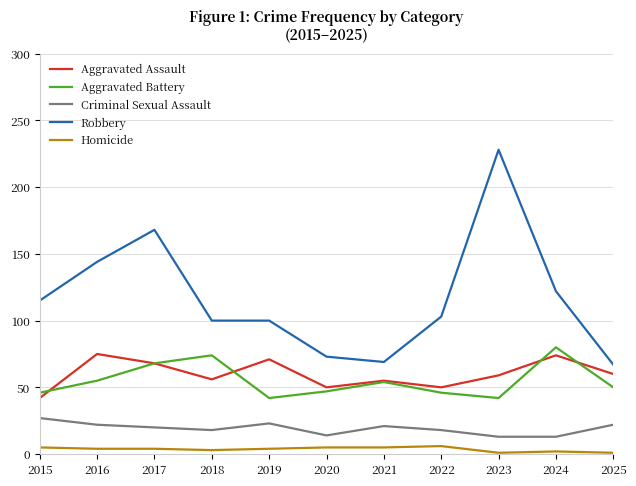

Which series has the widest spread of values?

Robbery